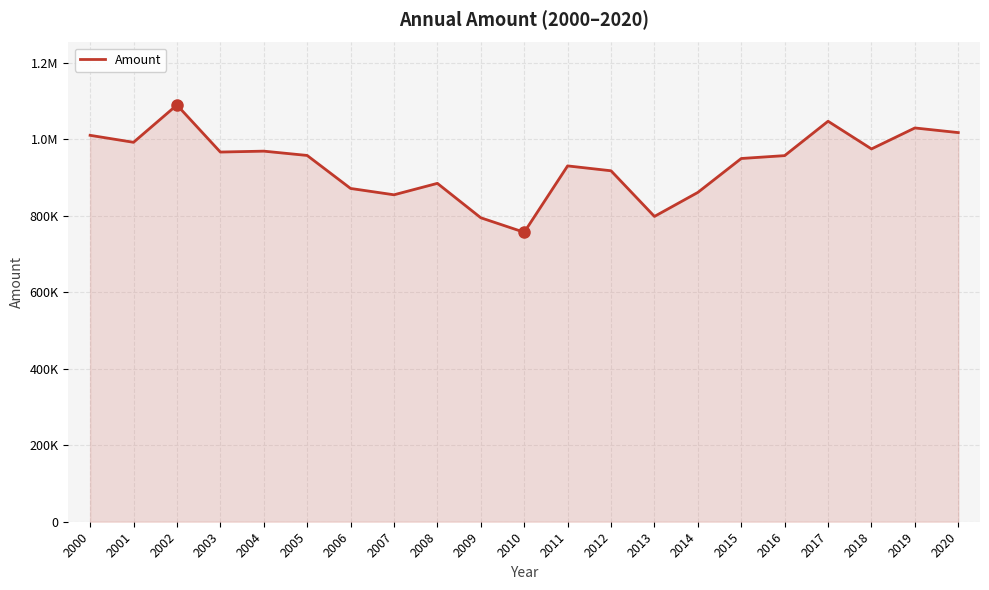

Does the chart have visible grid lines?

Yes